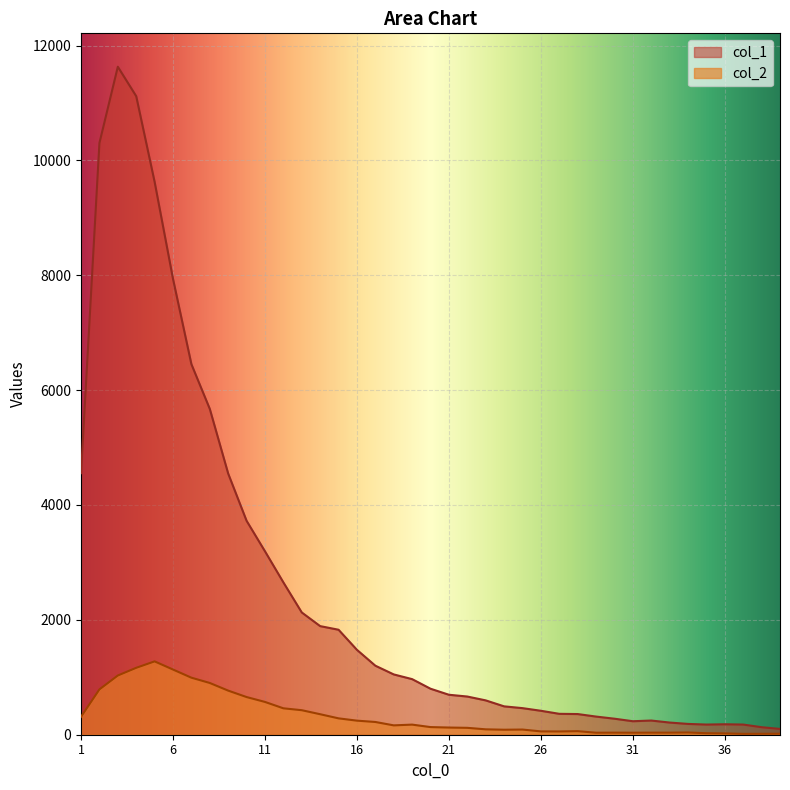

Reading right to left, transcribe all the data shown in this chart.

col_1: 39=101	38=131	37=177	36=182	35=177	34=188	33=212	32=247	31=235	30=279	29=316	28=360	27=364	26=417	25=463	24=494	23=598	22=665	21=696	20=801	19=968	18=1050	17=1202	16=1478	15=1828	14=1891	13=2129	12=2653	11=3194	10=3725	9=4547	8=5673	7=6452	6=7937	5=9627	4=11118	3=11631	2=10303	1=4554
col_2: 39=17	38=16	37=15	36=23	35=26	34=39	33=36	32=36	31=35	30=36	29=35	28=62	27=57	26=58	25=90	24=87	23=94	22=120	21=125	20=133	19=176	18=163	17=222	16=245	15=285	14=357	13=427	12=460	11=571	10=656	9=768	8=901	7=993	6=1135	5=1277	4=1165	3=1031	2=789	1=312